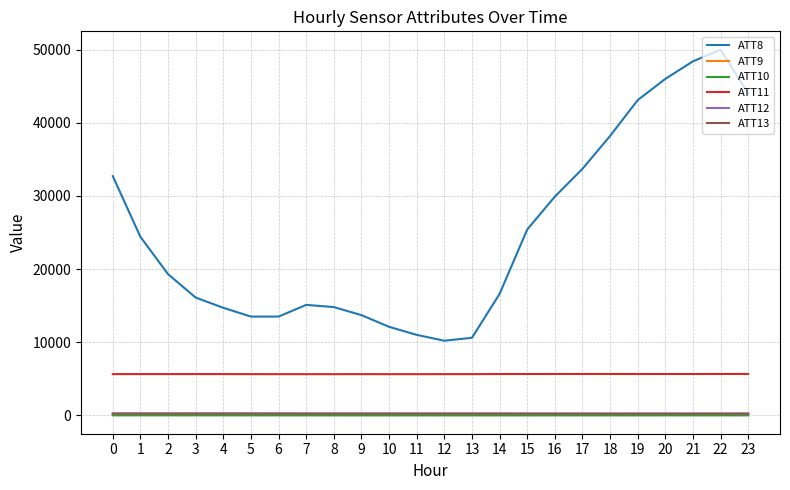

Which series has the largest total across all categories?

ATT8